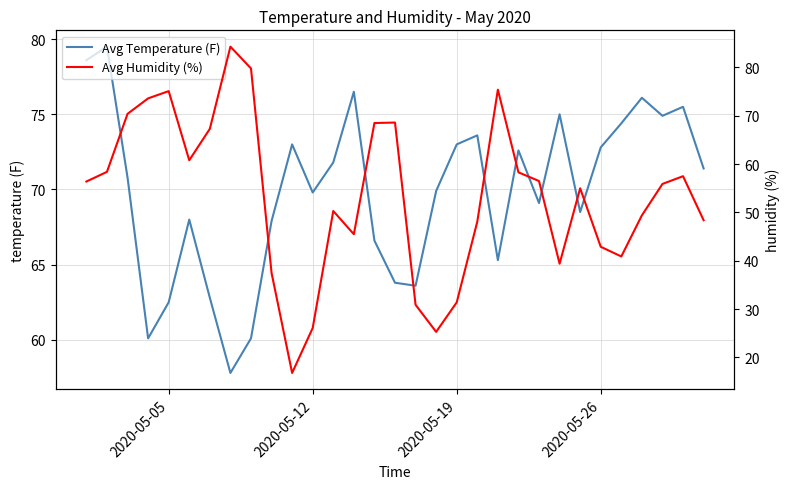

What is the maximum value for Avg Temperature (F)?

79.5